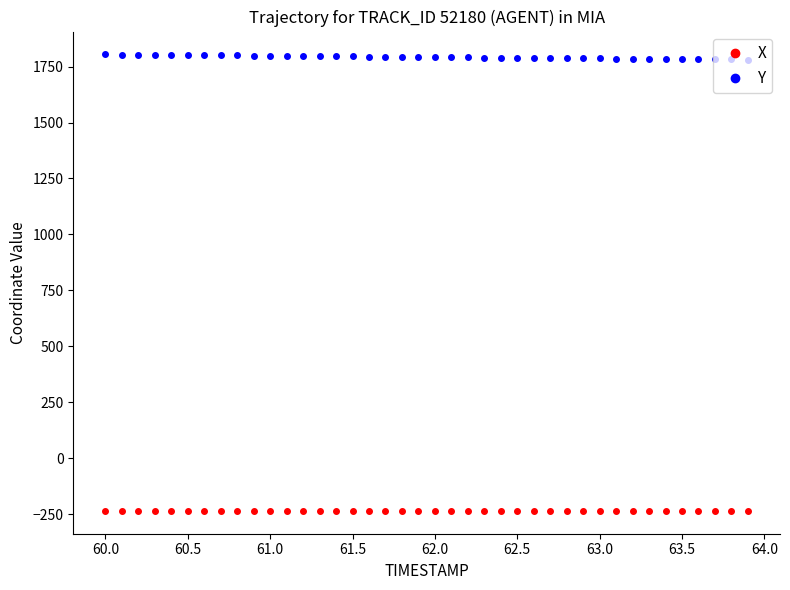

What is the value of the X point at the 40th from the left?

-235.3